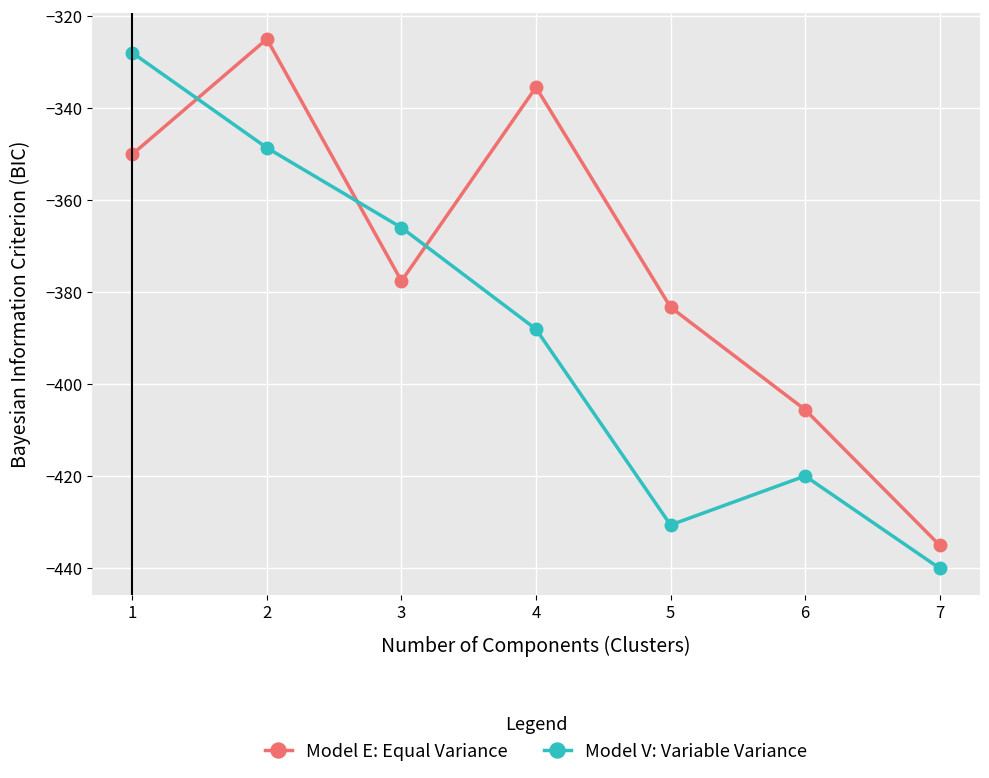

Which series has the largest range (max minus min)?

Model V: Variable Variance